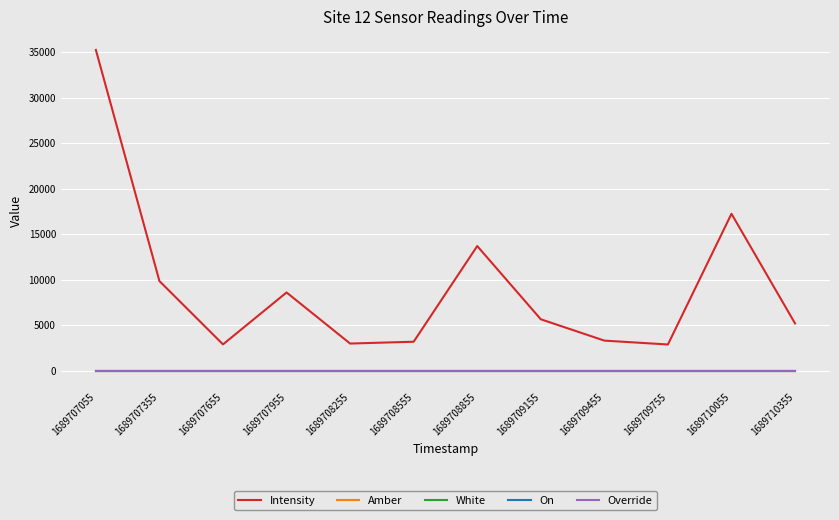

Does the chart have visible grid lines?

Yes